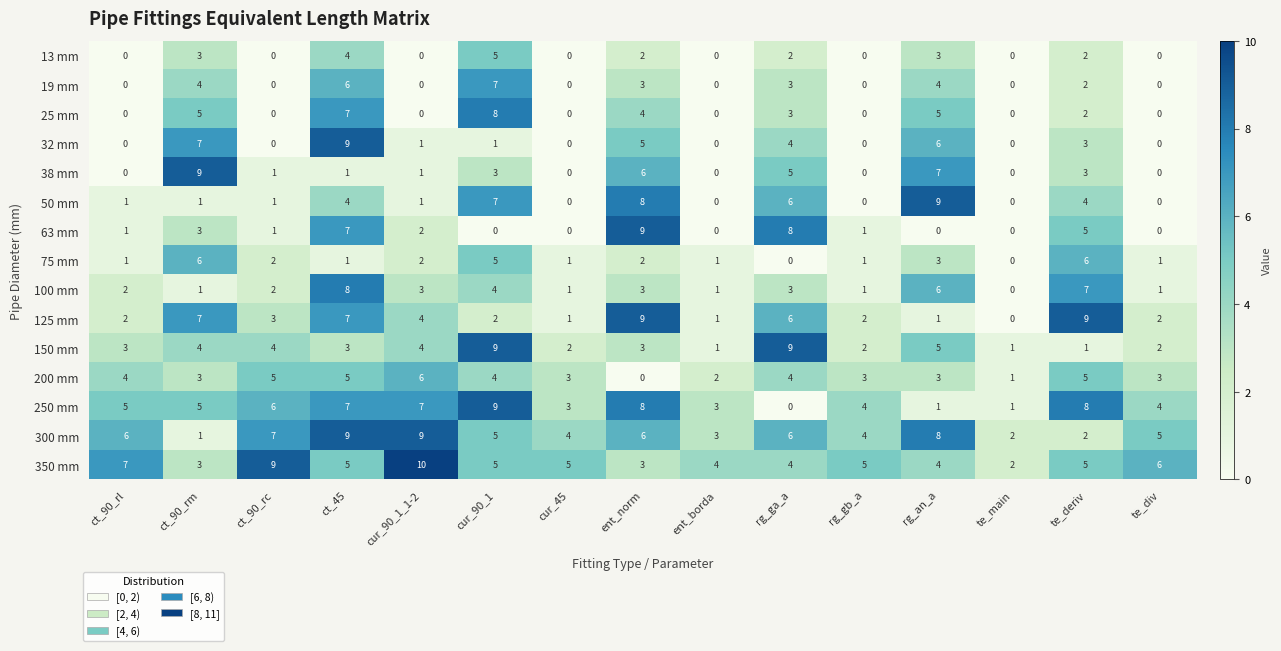

Count the number of data series in this chart.

15